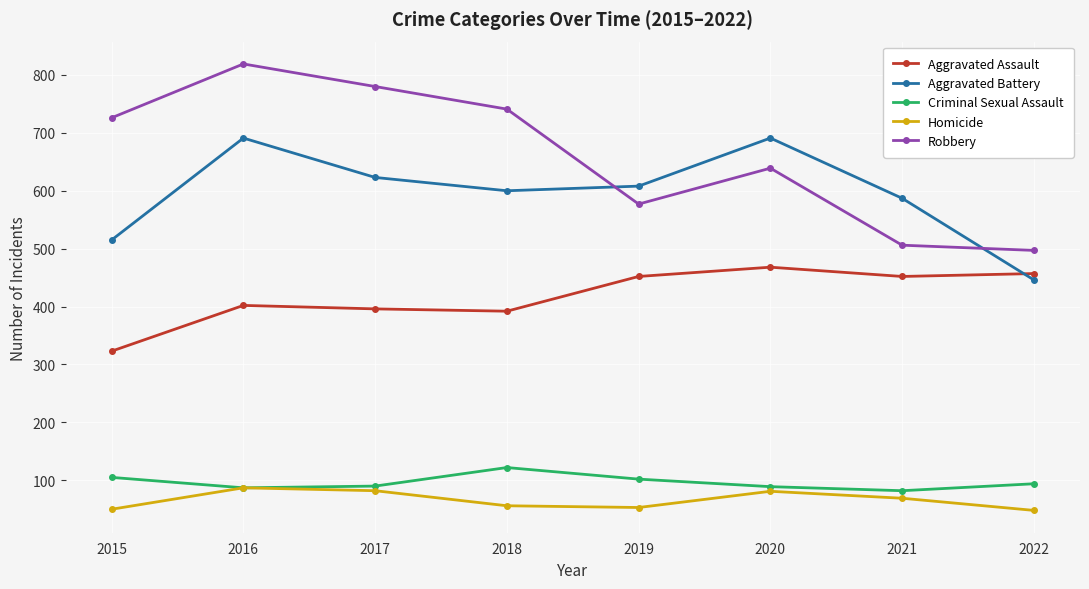

What is the value of the Aggravated Battery point at the 3rd from the left?

623